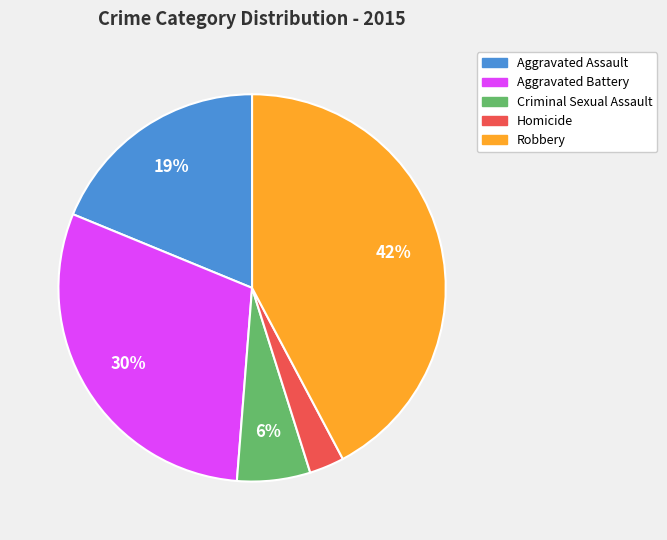

Rank the categories by value from highest to lowest.

Robbery, Aggravated Battery, Aggravated Assault, Criminal Sexual Assault, Homicide